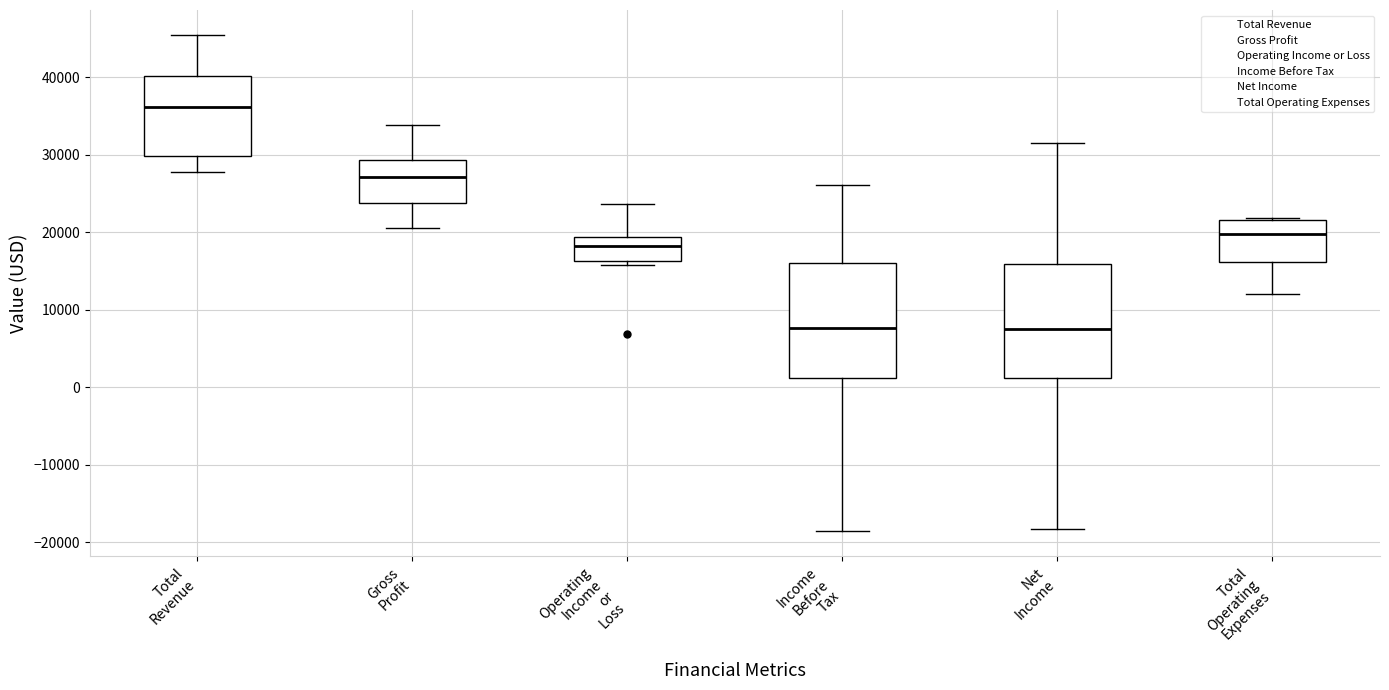

Reading left to right, transcribe this box plot: for each box, give where its median line is, the range the box spans, and where its two whiskers end, as read against the y-axis. The values are not printed on the chart, so give them approximately, as read against the axis.

Total Revenue: median 36000, box 30000 to 40000, whiskers 28000 to 46000
Gross Profit: median 27000, box 24000 to 29000, whiskers 21000 to 34000
Operating Income or Loss: median 18000, box 16000 to 19000, whiskers 16000 (just below the box's lower edge) to 24000
Income Before Tax: median 8000, box 1000 to 16000, whiskers -19000 to 26000
Net Income: median 8000, box 1000 to 16000, whiskers -18000 to 32000
Total Operating Expenses: median 20000, box 16000 to 22000, whiskers 12000 to 22000